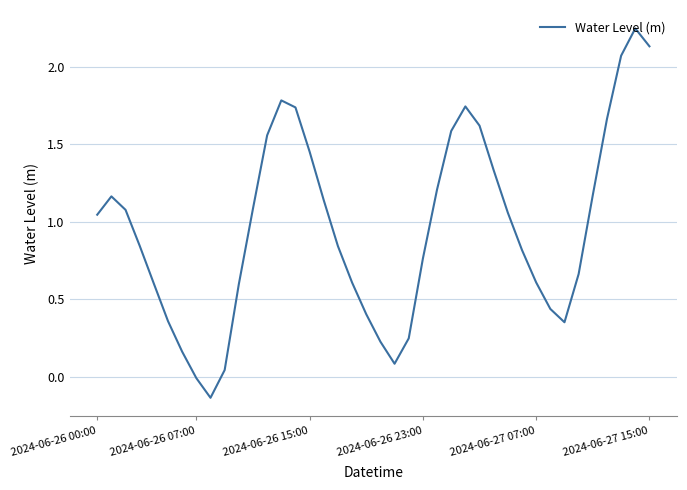

What is the difference between the maximum and minimum values?

2.4